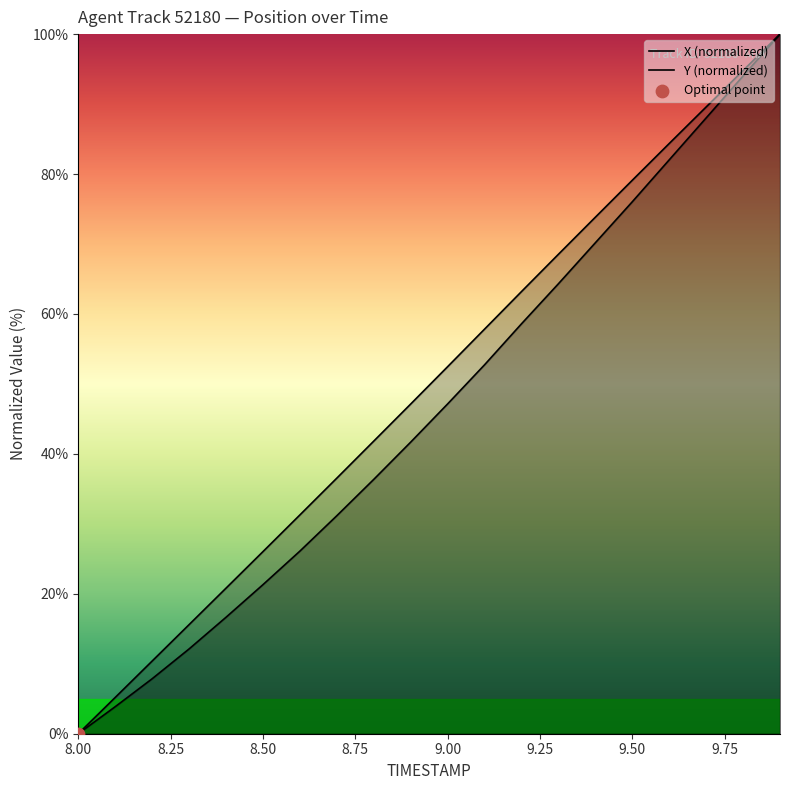

Which series contains the highest Y value?

X (normalized)